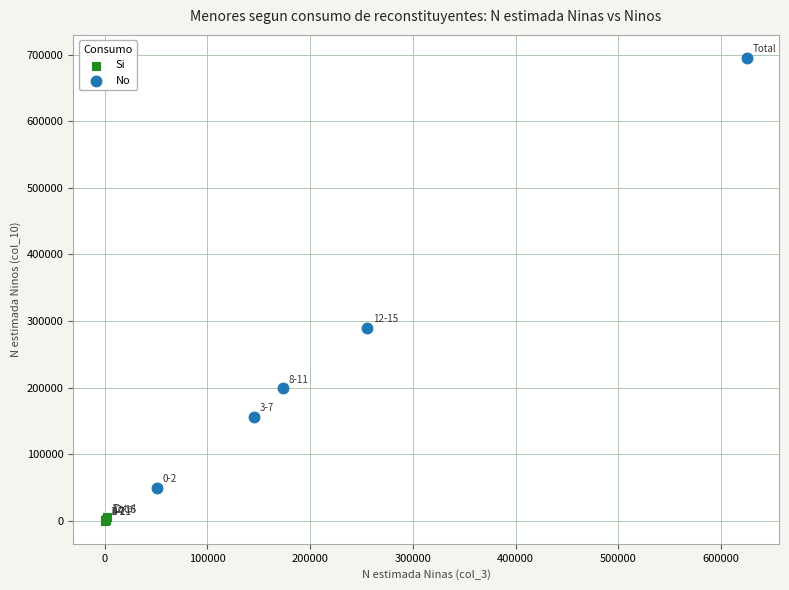

Which series has the largest Y range (max minus min)?

No